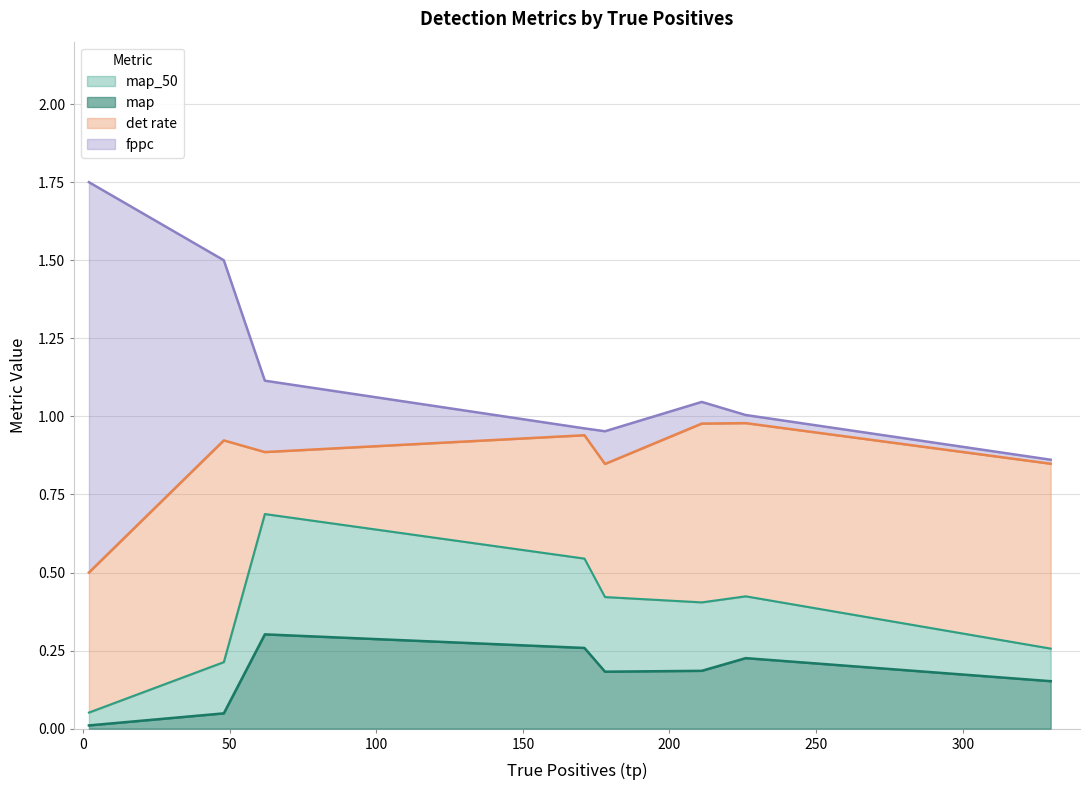

What is the value of the map point at the 4th from the left?

0.3